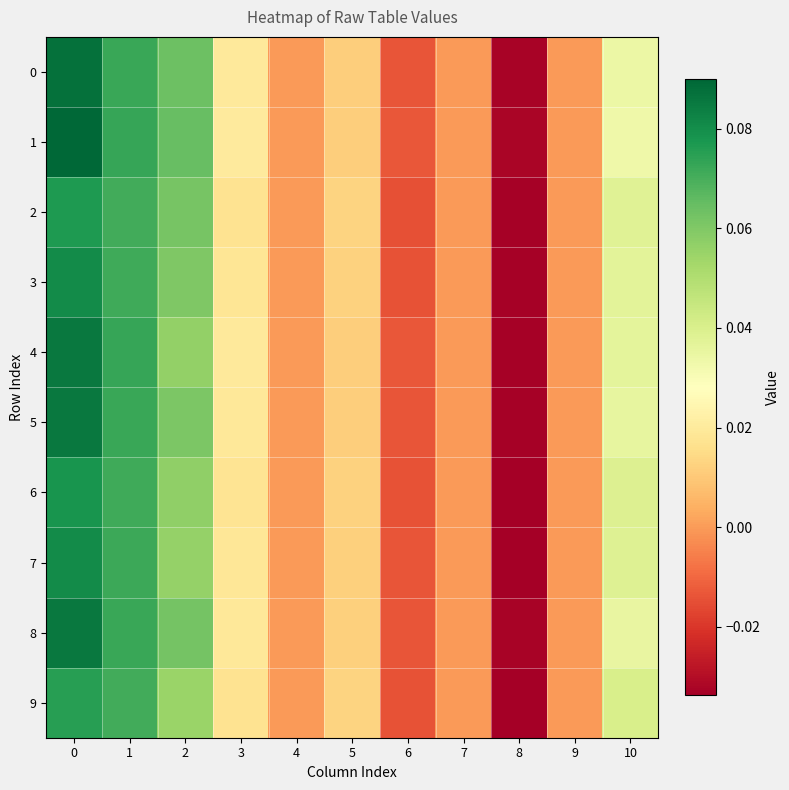

Which series has the largest total across all categories?

1